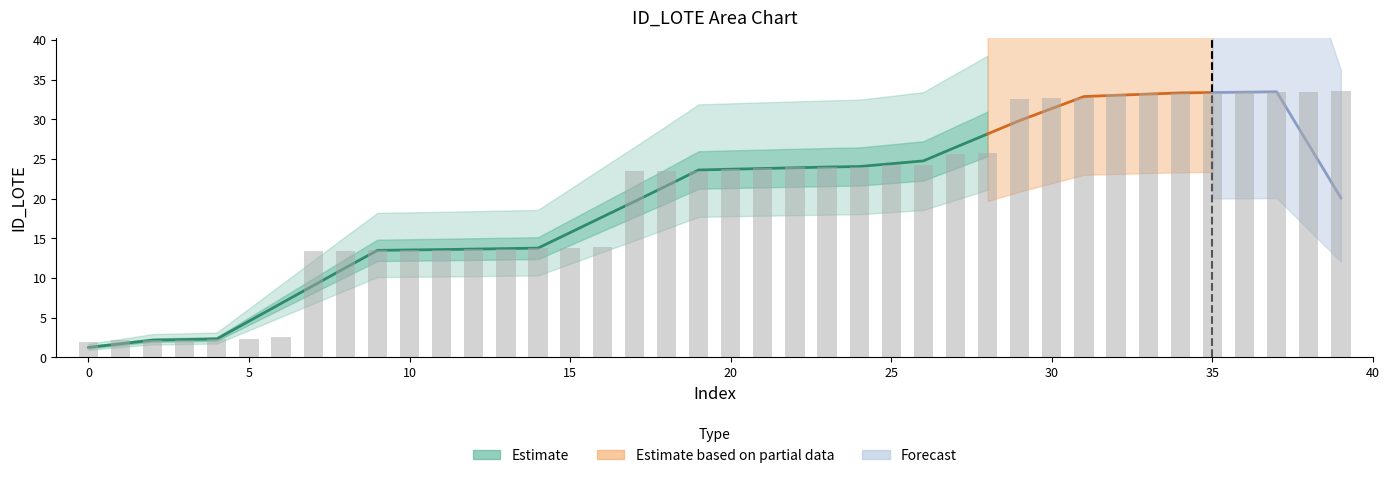

Reading left to right, list all the values displayed in this chart.

2.0	2.1	2.2	2.2	2.3	2.4	2.5	13.4	13.4	13.5	13.6	13.6	13.7	13.7	13.8	13.8	13.9	23.4	23.5	23.6	23.8	23.9	23.9	23.9	24.0	24.2	24.2	25.7	25.8	32.5	32.6	32.7	33.2	33.3	33.4	33.4	33.5	33.5	33.5	33.6